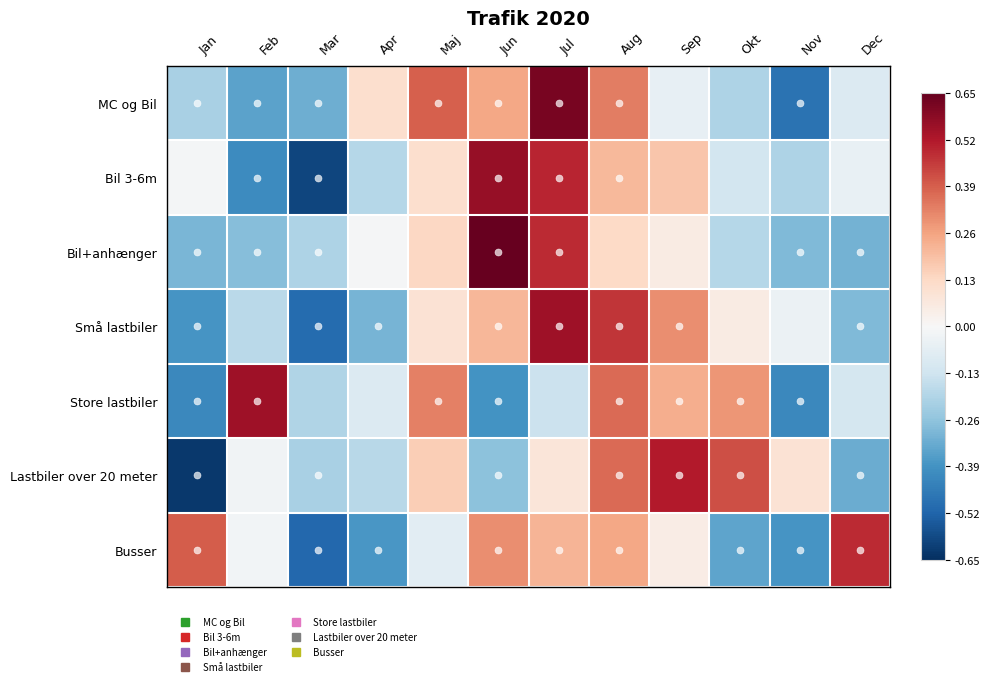

At how many categories does at least one series exceed 0?

11